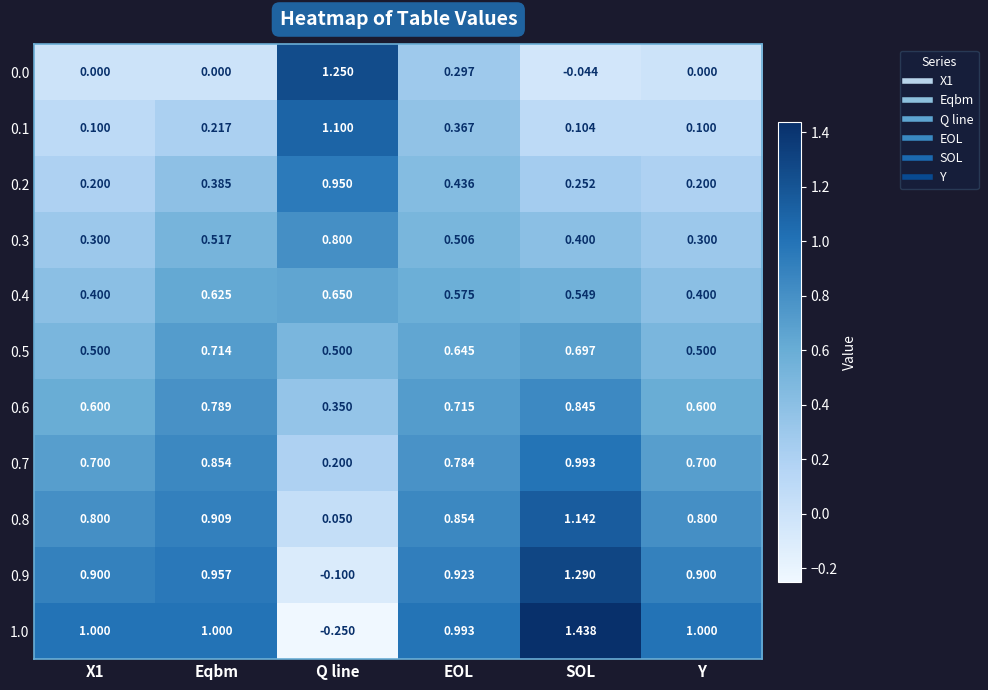

At how many categories does at least one series exceed 0?

6